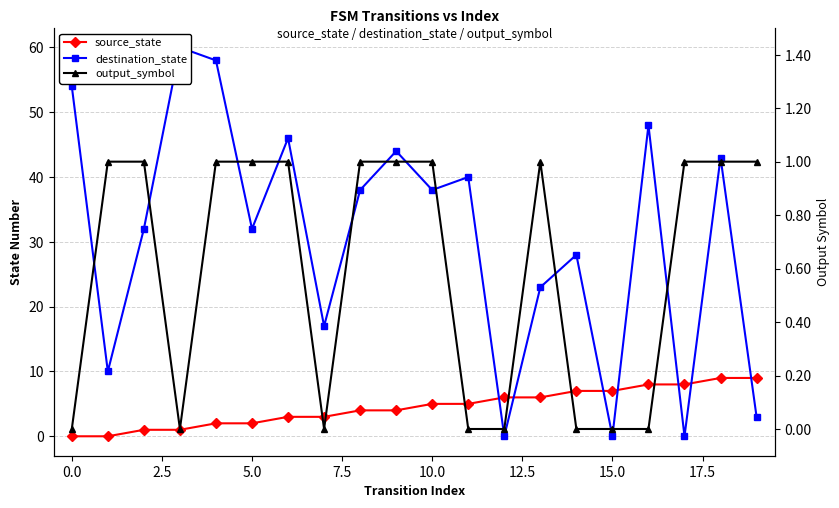

Does the chart display data point markers on the line(s)?

Yes